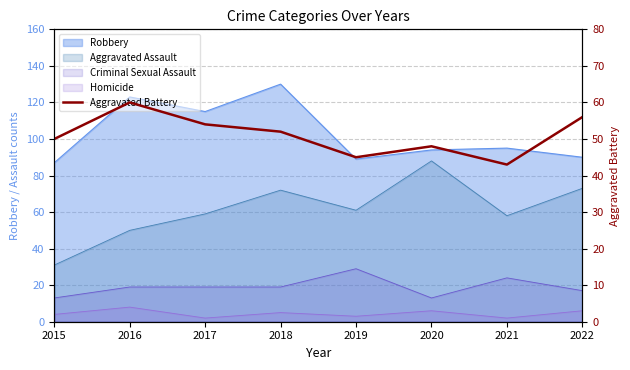

Is it true that the value at 2022 is 56?

True